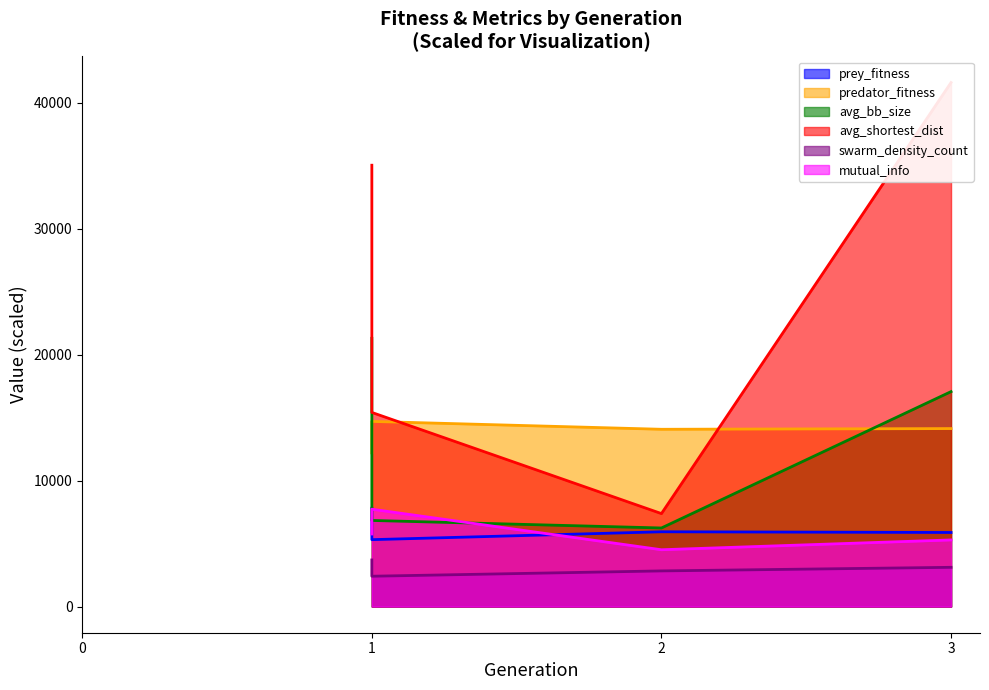

True or false: swarm_density_count and avg_bb_size cross at least once.

False